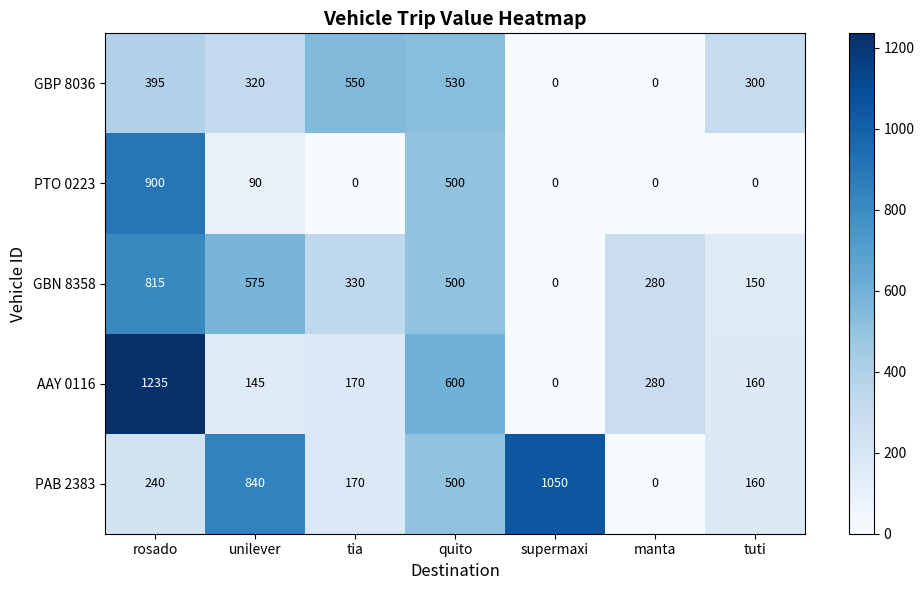

What is the difference between the highest and lowest values at tuti?

300